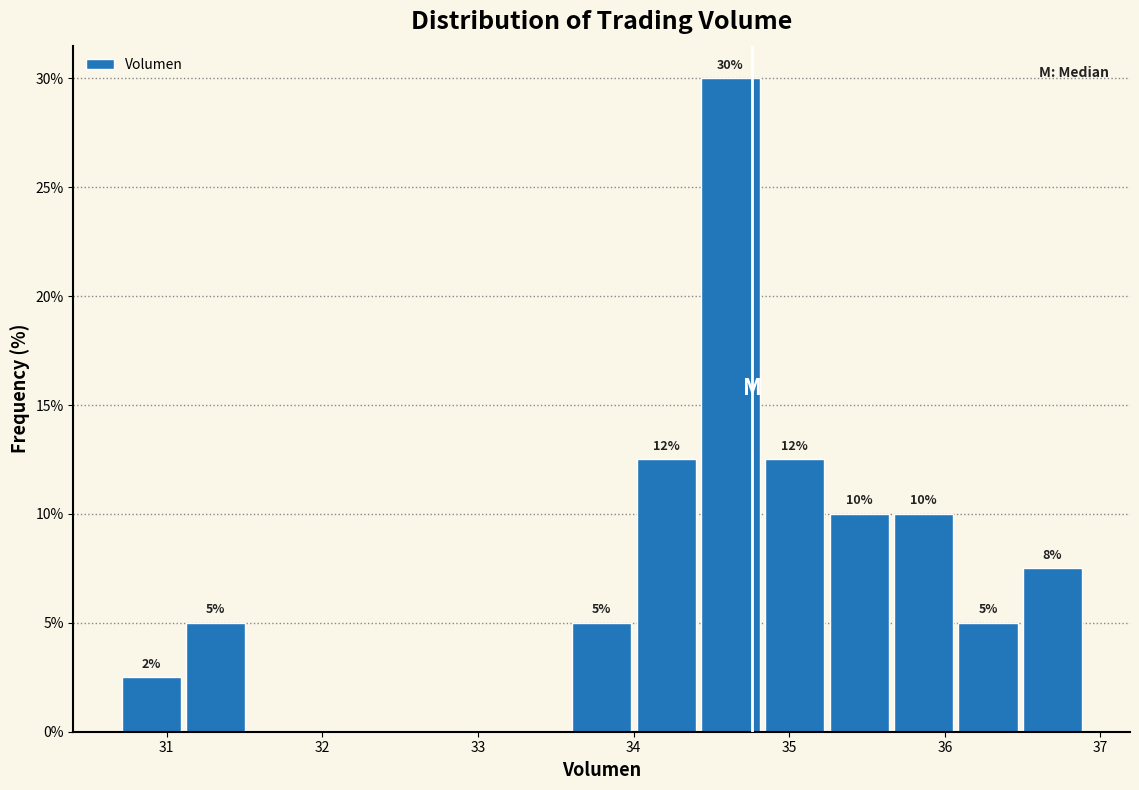

Which range on the x-axis has the tallest bar?

34.4 to 34.8